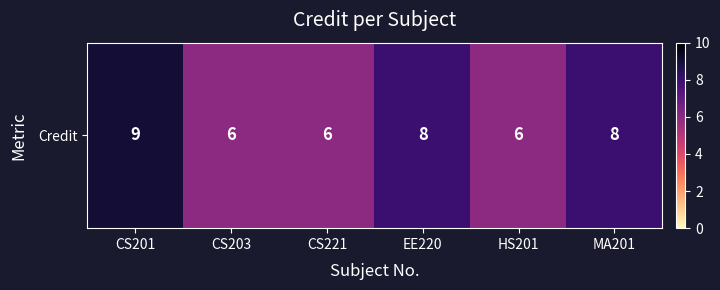

Reading left to right, list all the values displayed in this chart.

9	6	6	8	6	8